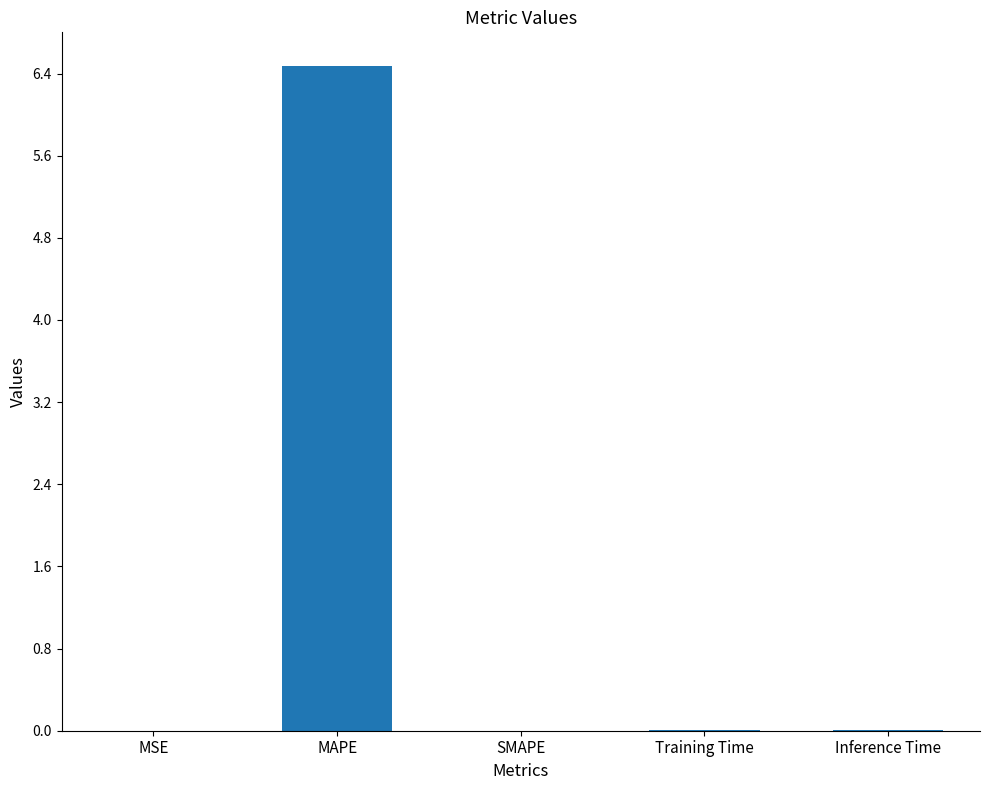

What is the approximate value at MAPE?

6.5